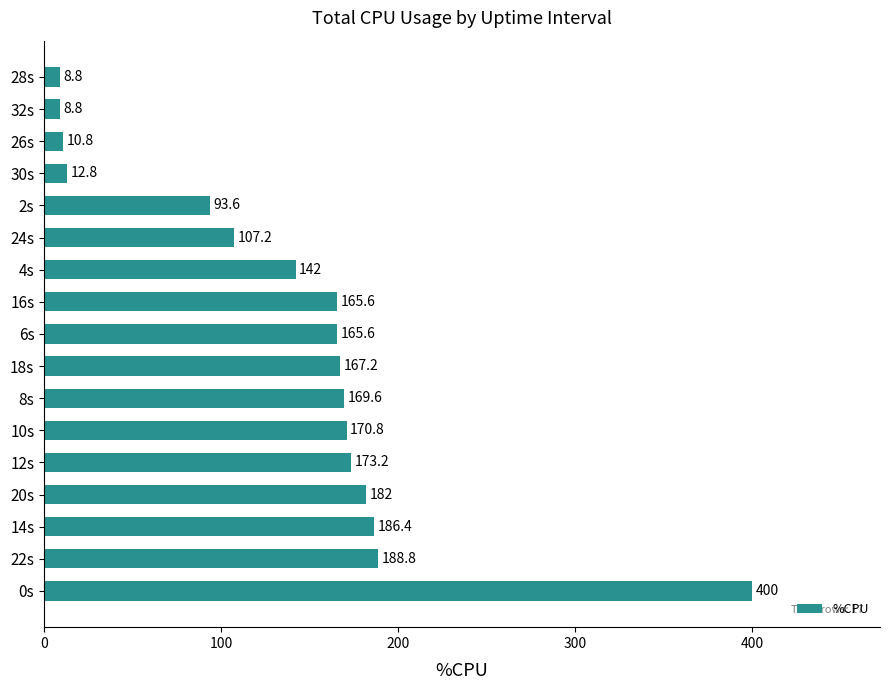

How many categories are shown in the chart?

17